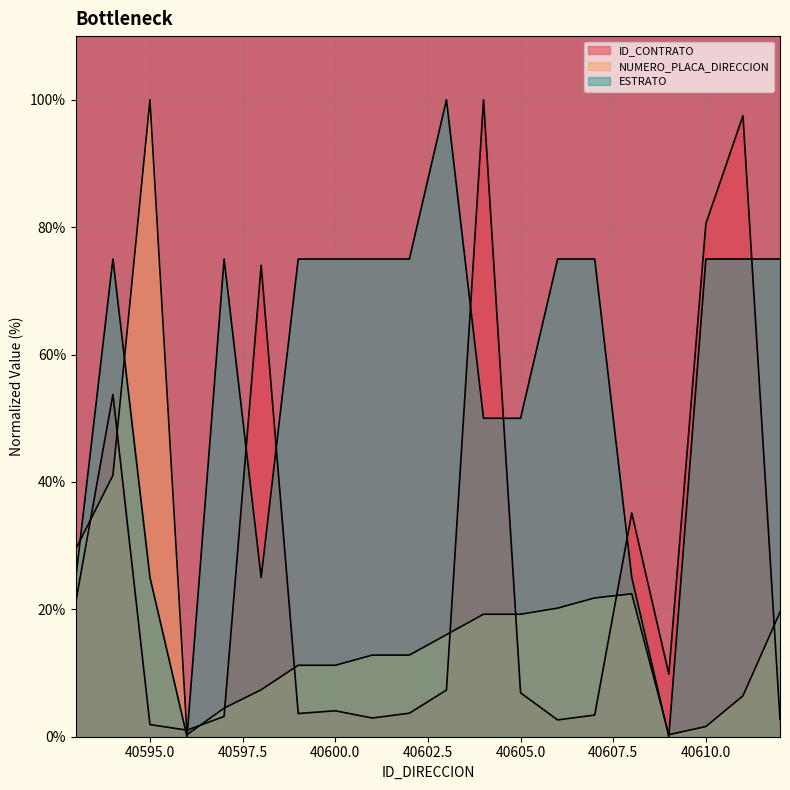

Count the number of categories in the chart.

20